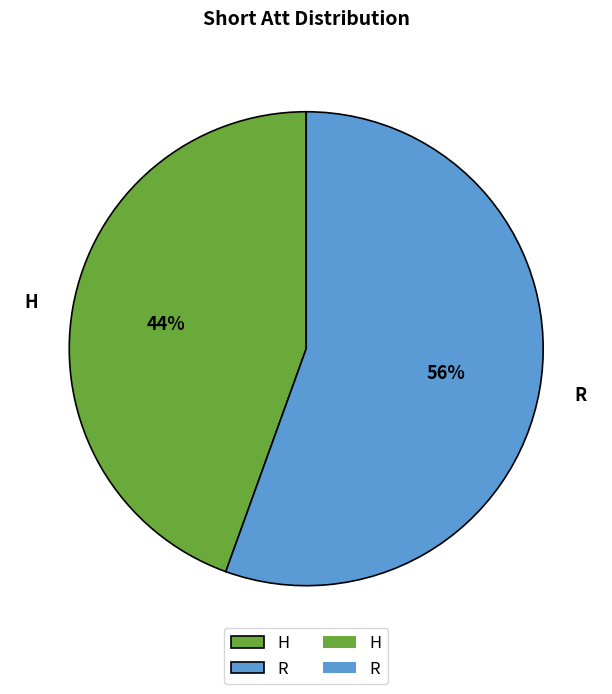

Which category has the smallest portion of the pie?

H